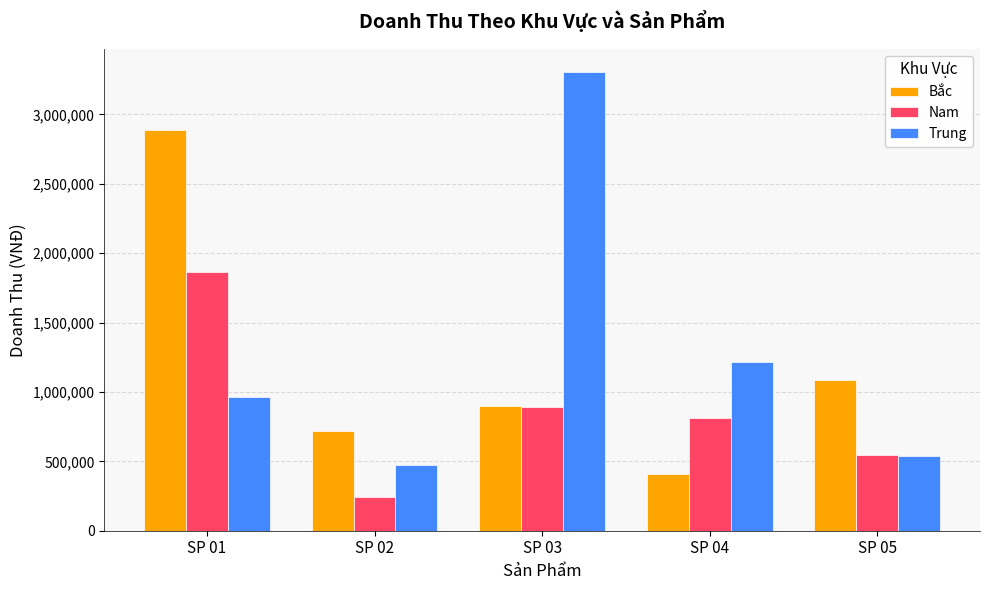

Which series has the largest total across all categories?

Trung